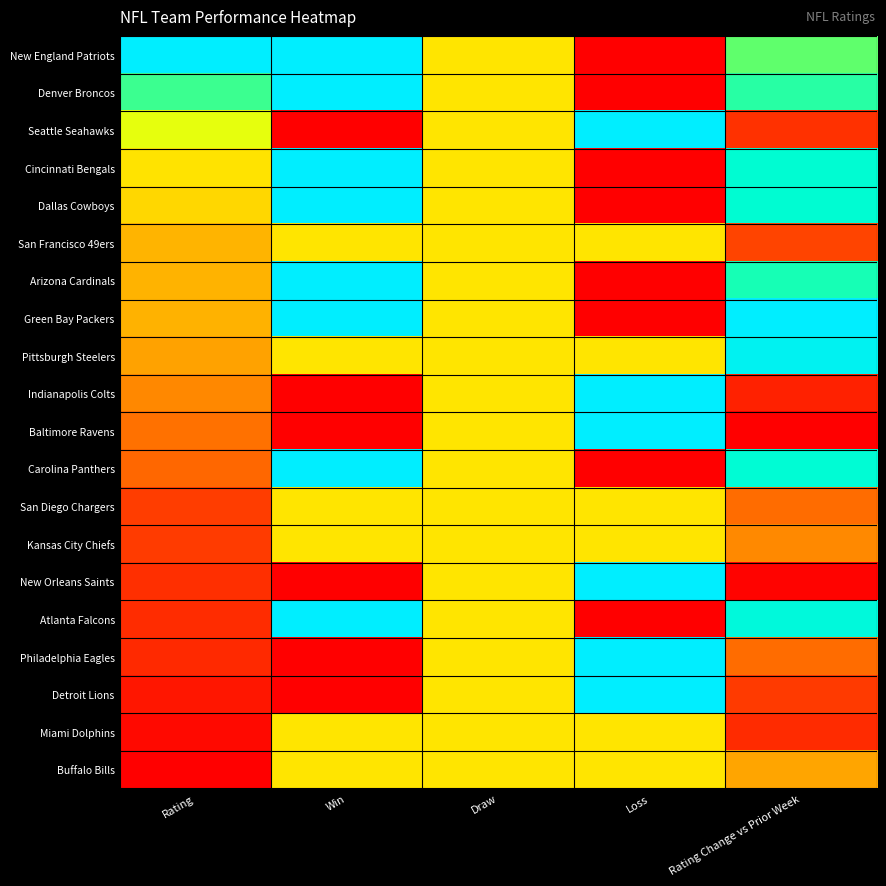

Which series has the largest total across all categories?

New England Patriots